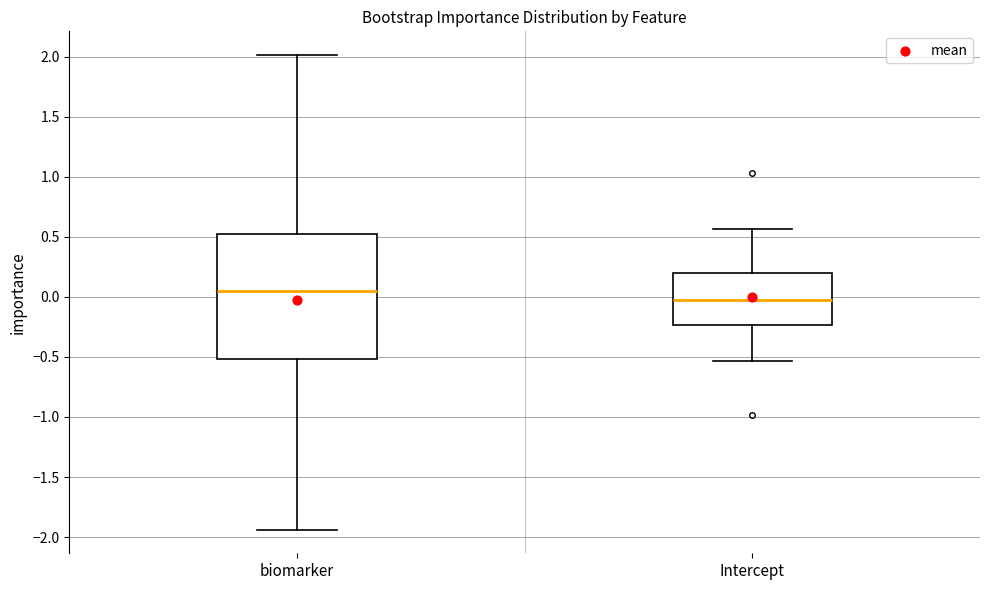

Where does the upper whisker of the box for Intercept end on the y-axis? The values are not printed on the chart, so give them approximately, as read against the axis.

0.55